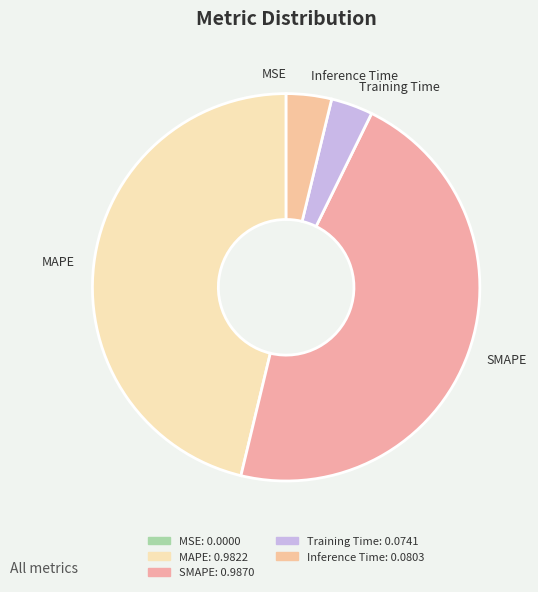

Is there any slice that represents more than half of the pie?

No